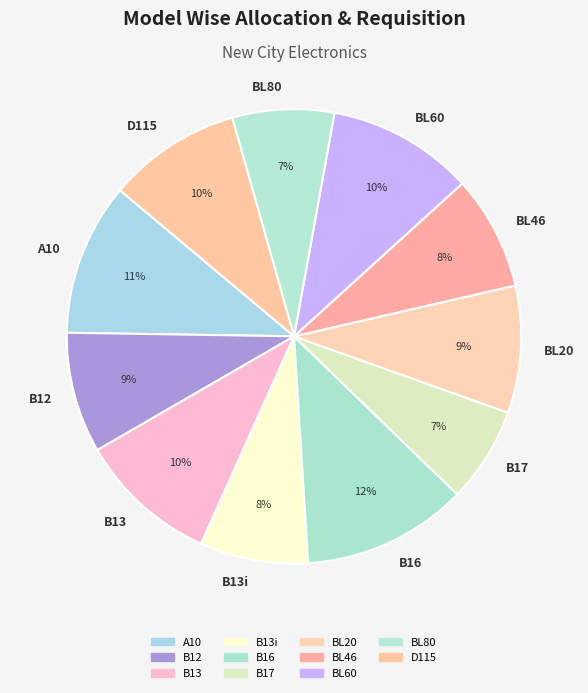

Which has a higher value, B13 or BL46?

B13